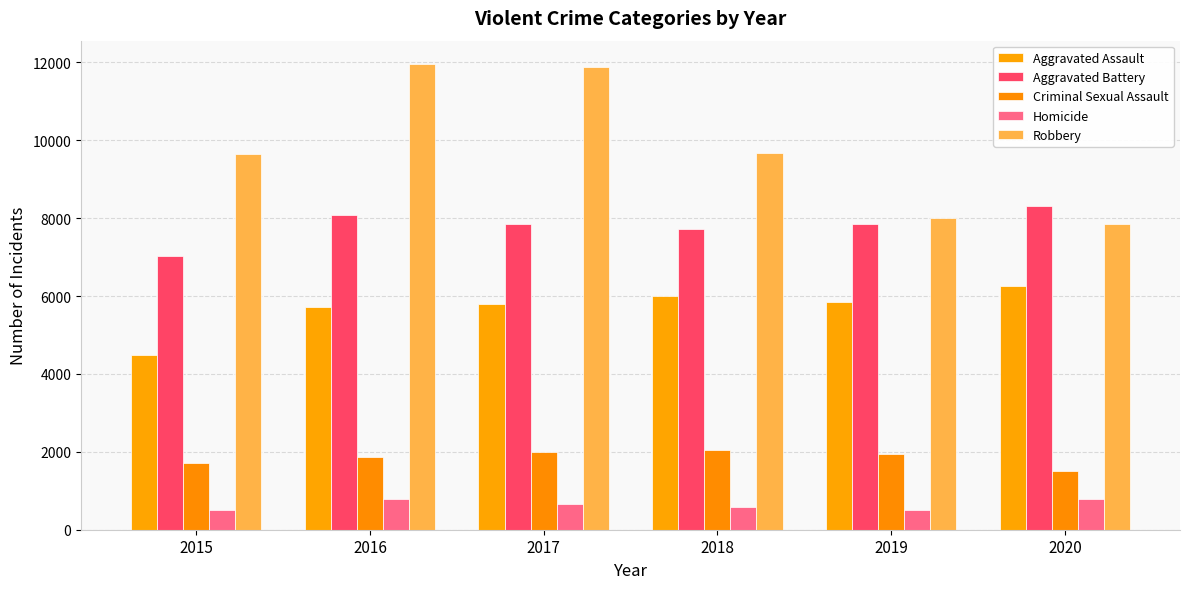

What is the minimum value for Aggravated Battery?

7018